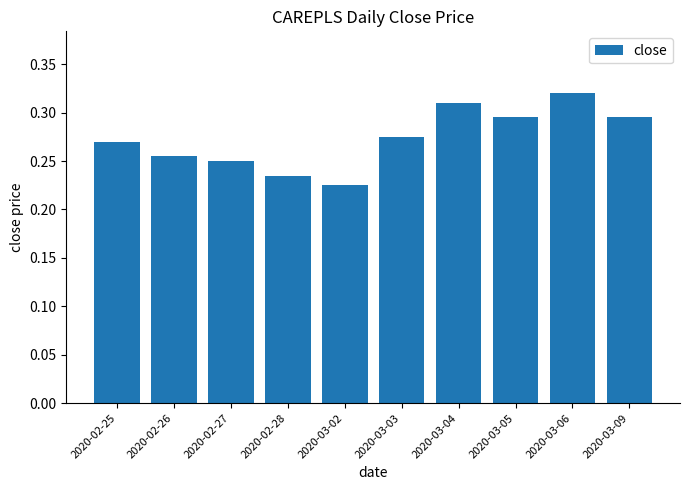

Which label corresponds to the largest value in the chart?

2020-03-06